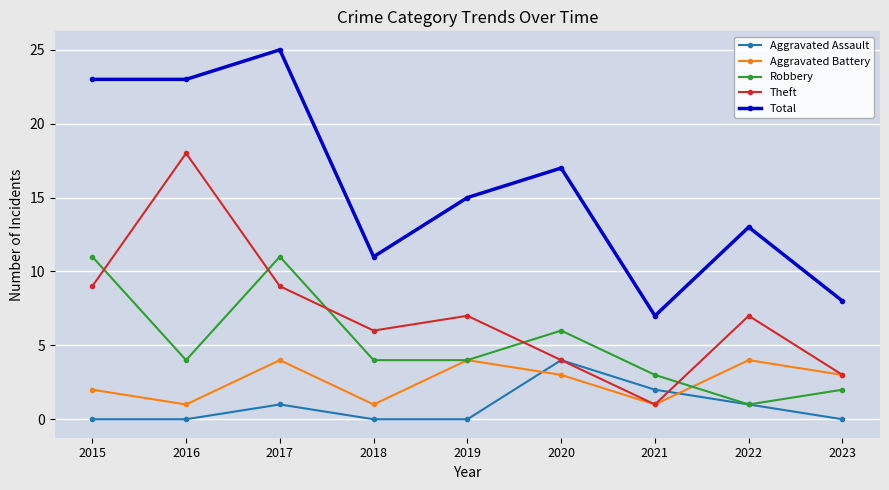

Reading left to right, list all the values displayed in this chart.

Aggravated Assault: 0	0	1	0	0	4	2	1	0
Aggravated Battery: 2	1	4	1	4	3	1	4	3
Robbery: 11	4	11	4	4	6	3	1	2
Theft: 9	18	9	6	7	4	1	7	3
Total: 23	23	25	11	15	17	7	13	8